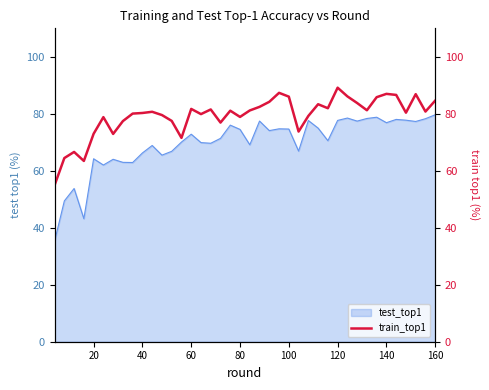

The value of test_top1 at 120 is 77.7. True or false?

True